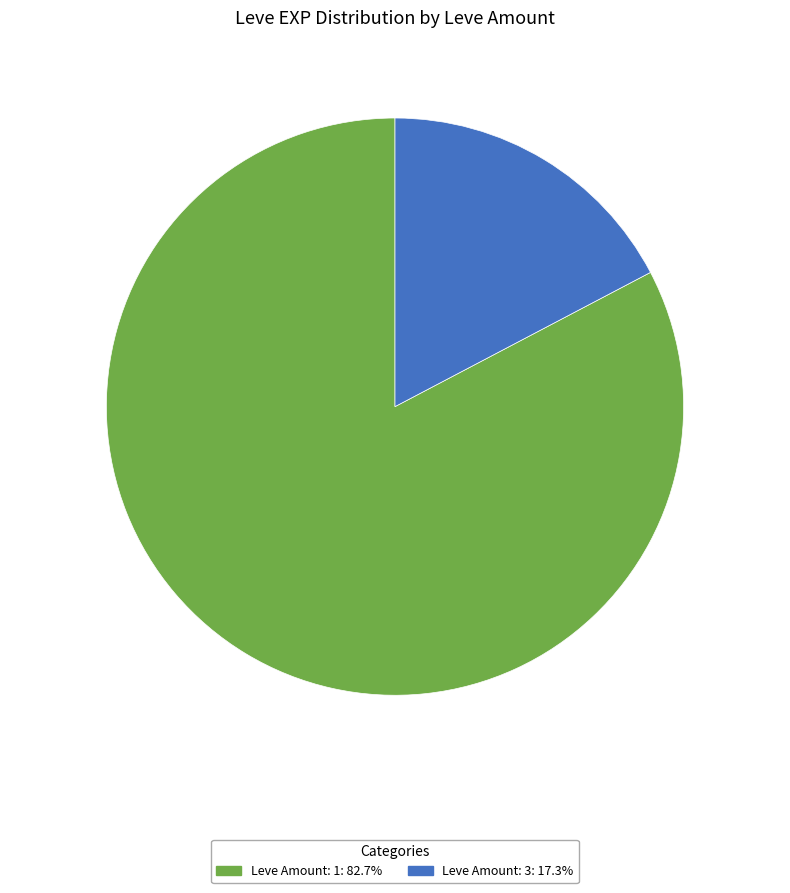

Do Leve Amount: 1: 82.7% and Leve Amount: 3: 17.3% together represent more than half of the pie?

Yes